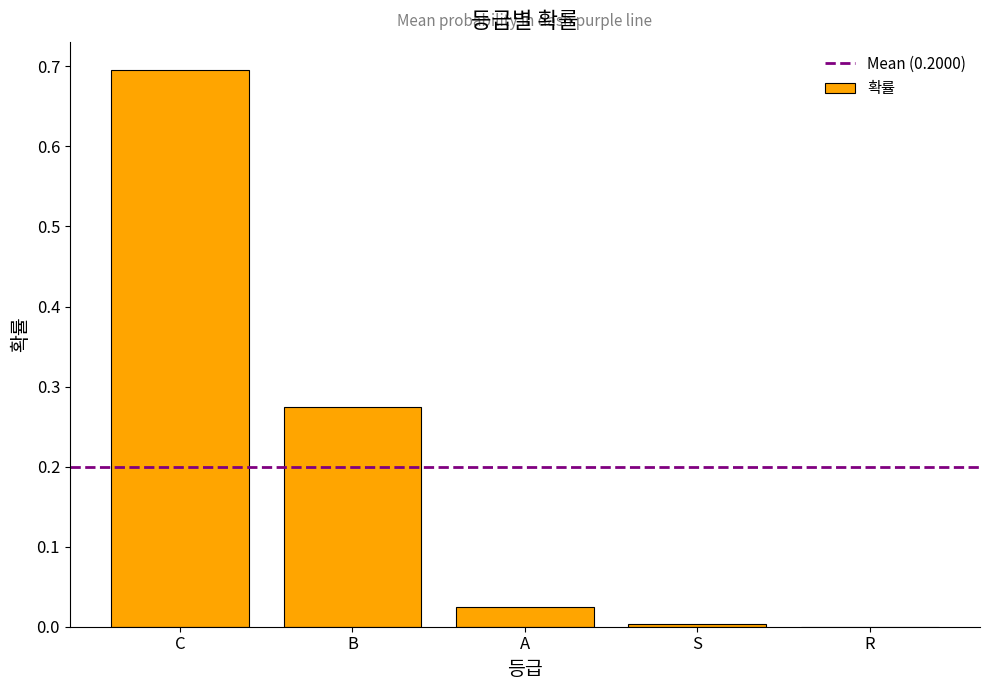

At which category does the chart reach its peak across all series?

C